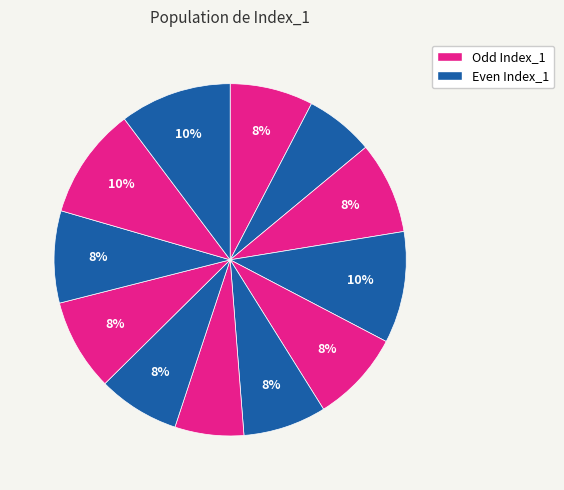

Count the number of slices in the pie.

12